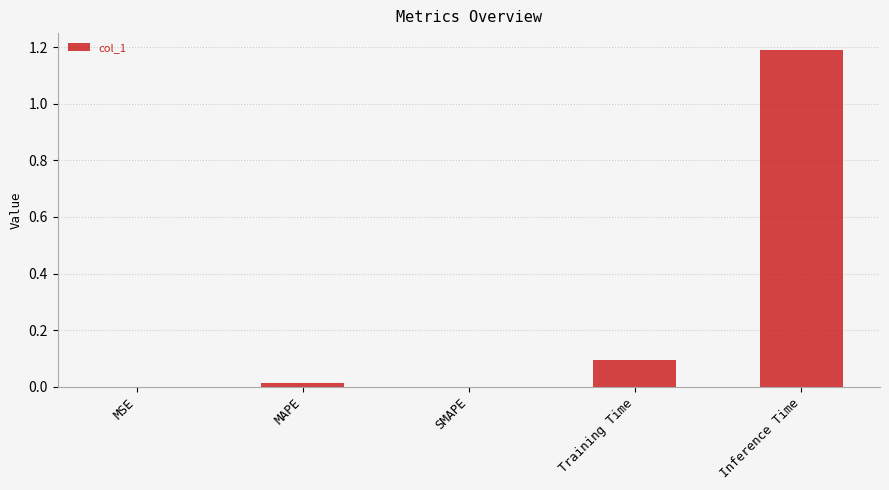

True or false: the data shows 0.0 at Training Time.

False